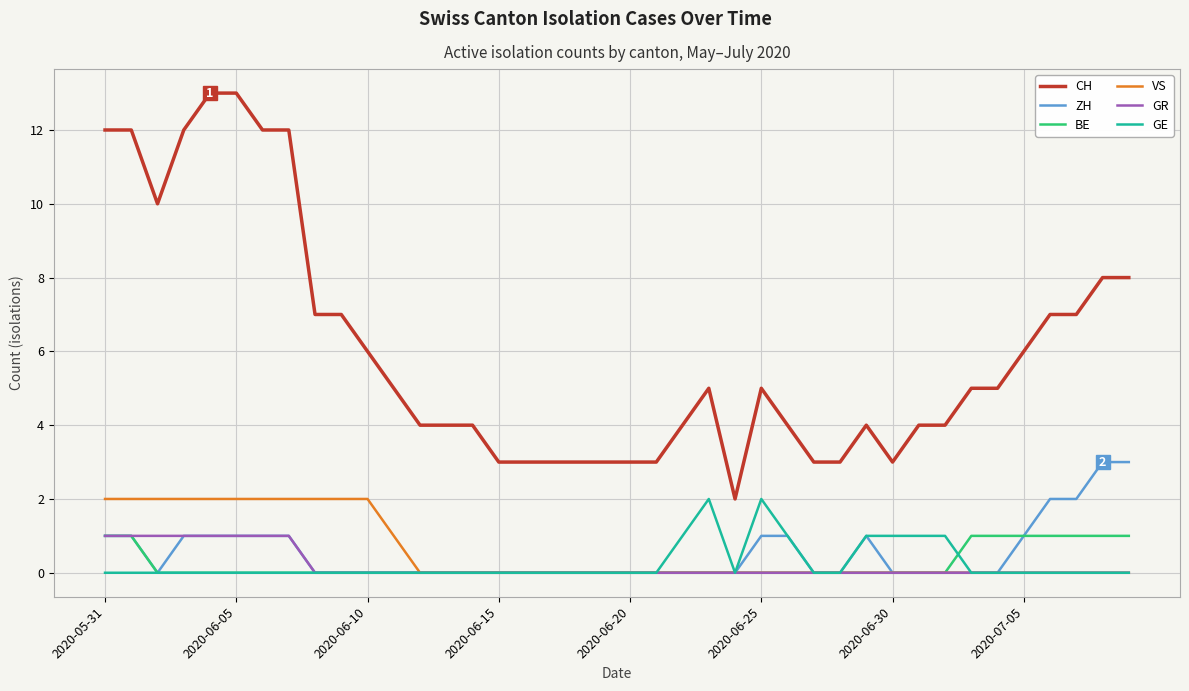

What is the maximum value shown in the chart?

13